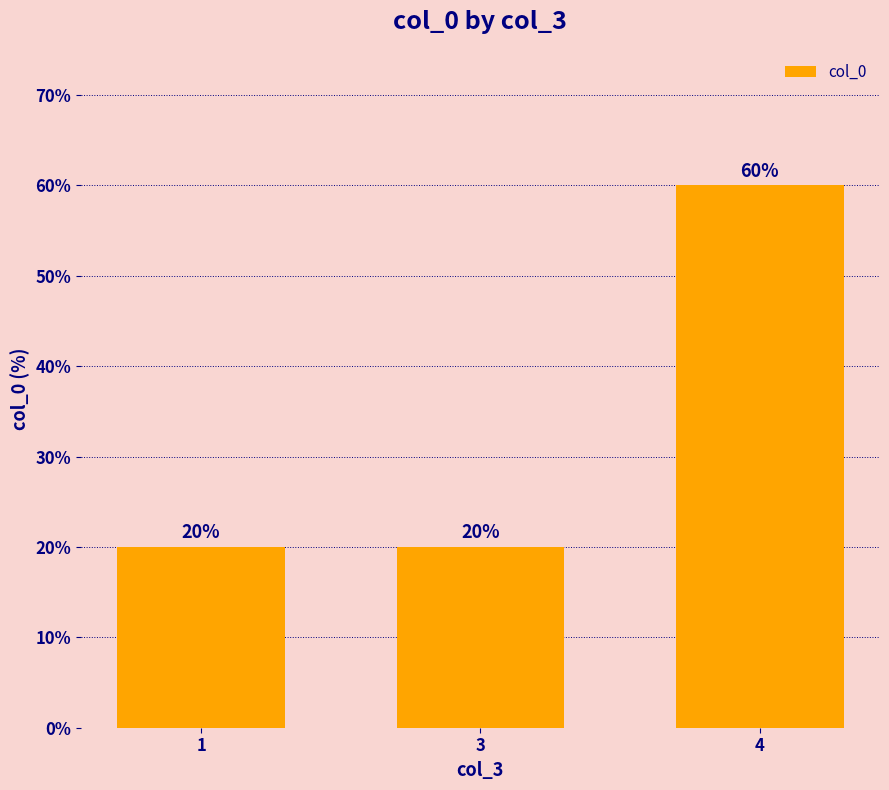

The chart shows a value of 23 at 4. True or false?

False